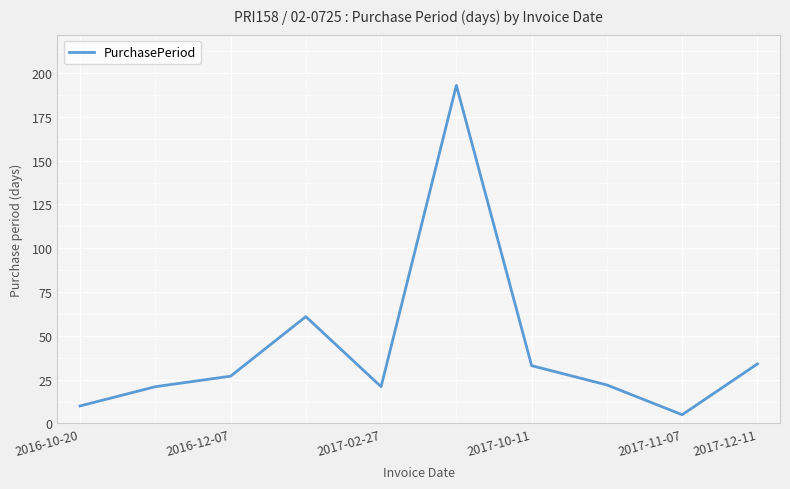

What is the smallest value displayed?

5